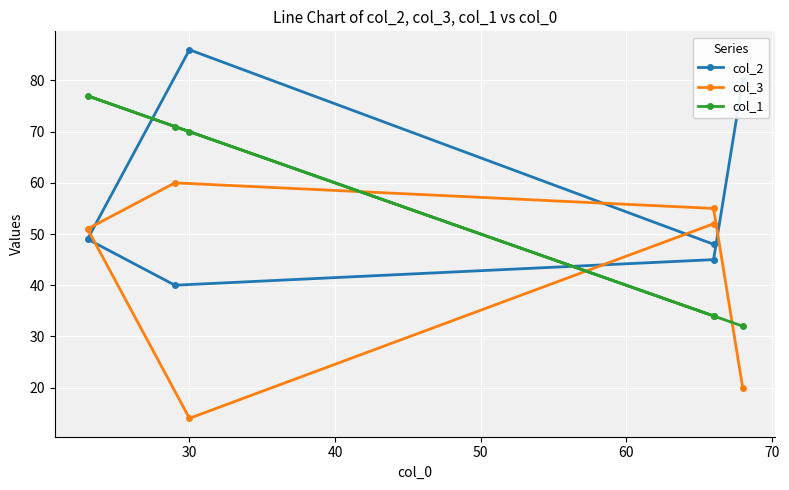

Rank the series by their maximum value, from highest to lowest.

col_2, col_1, col_3